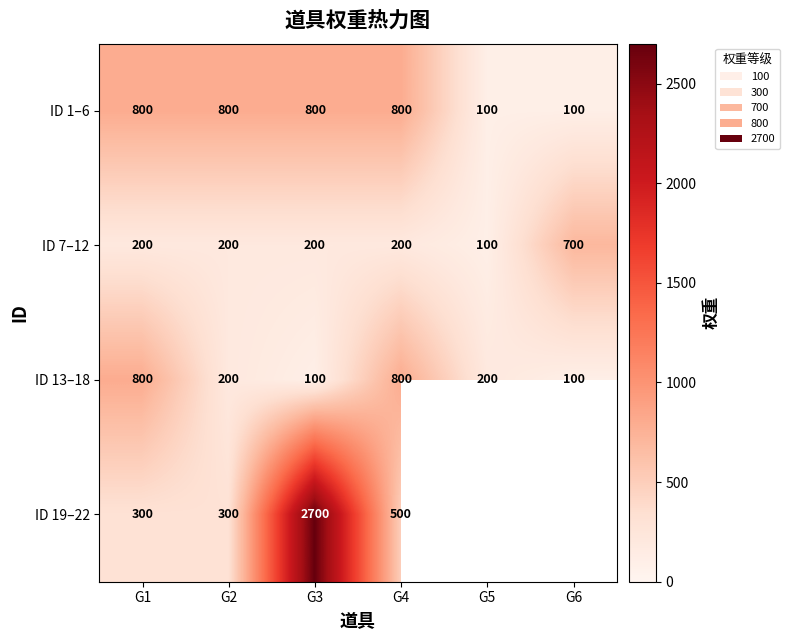

At which category is the sum across all series the highest?

G3